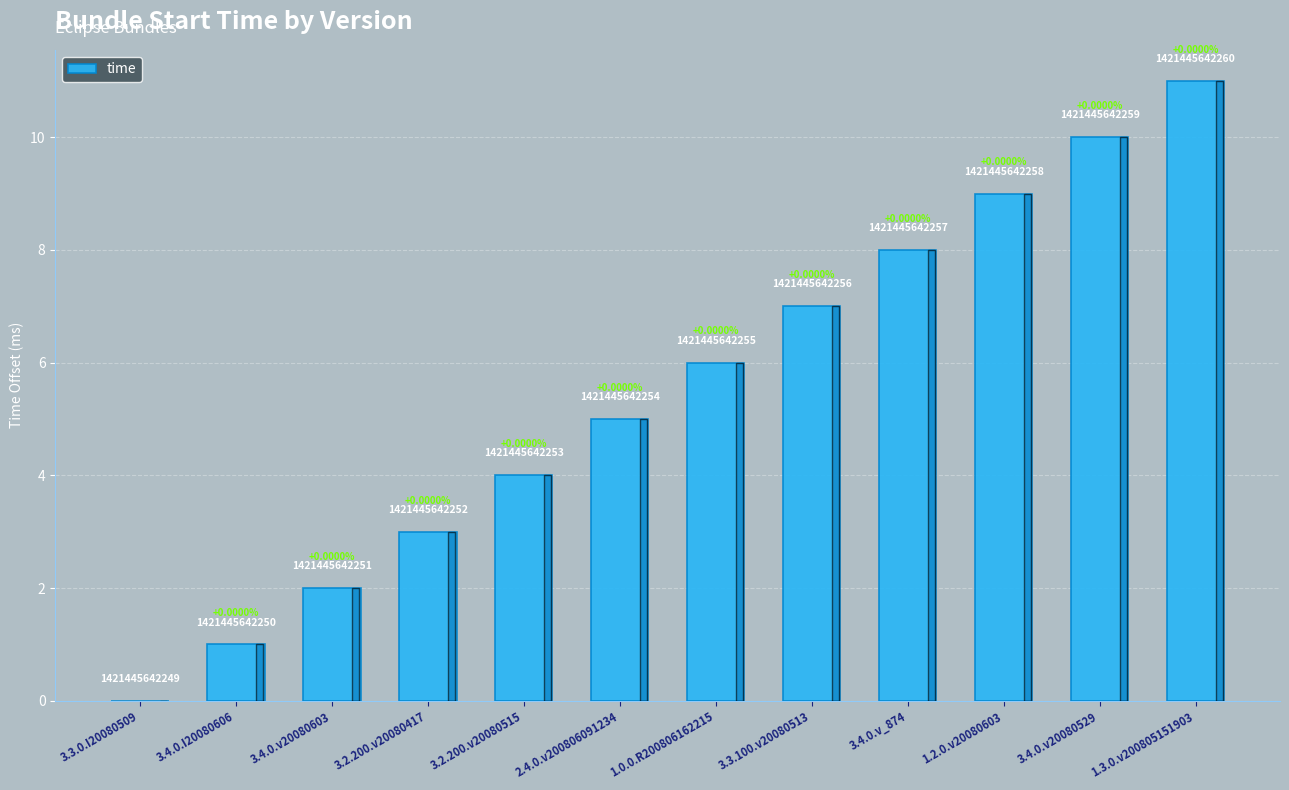

What is the maximum value shown in the chart?

11